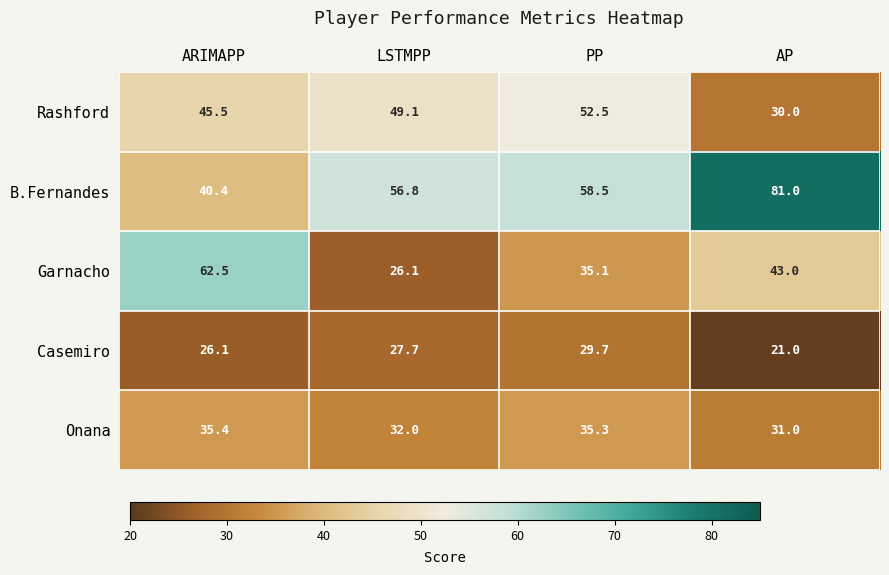

At which category is the sum across all series the highest?

PP